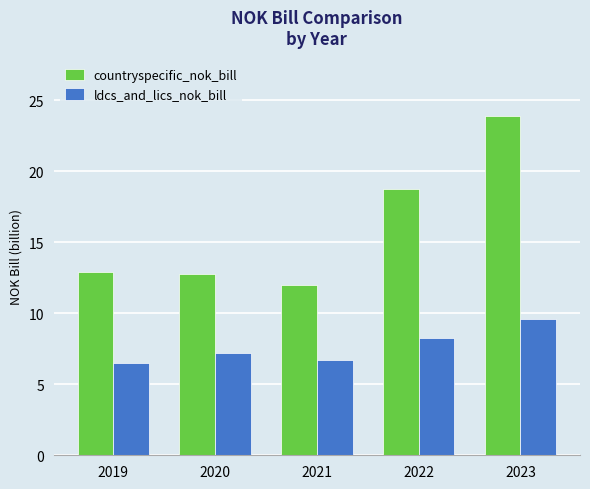

List the series in order of their overall mean, highest first.

countryspecific_nok_bill, ldcs_and_lics_nok_bill